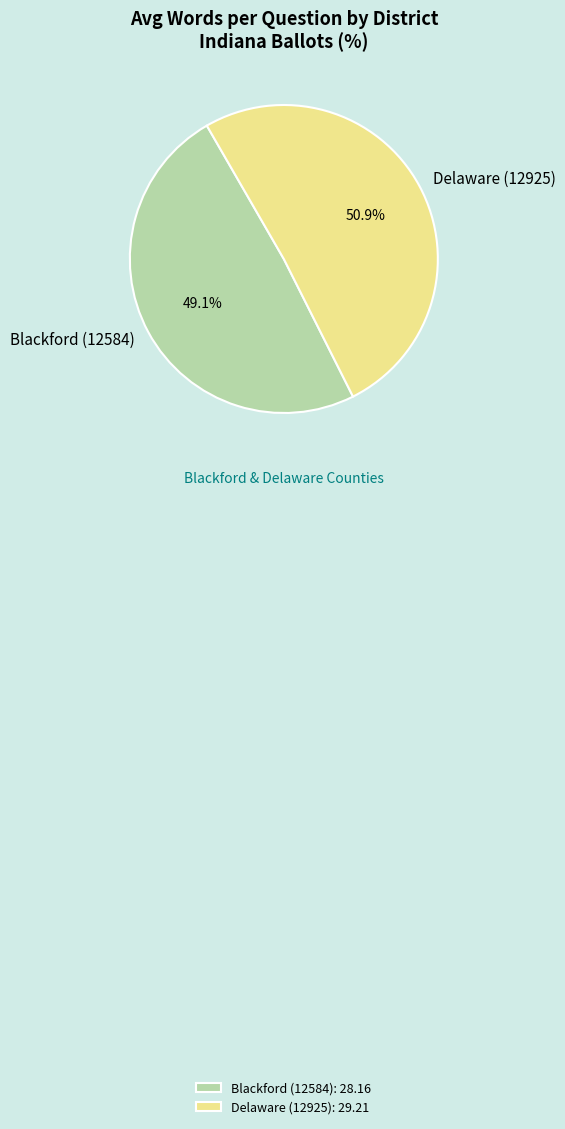

To the nearest percent, what is the difference between the Delaware (12925) and Blackford (12584) slice percentages?

2%